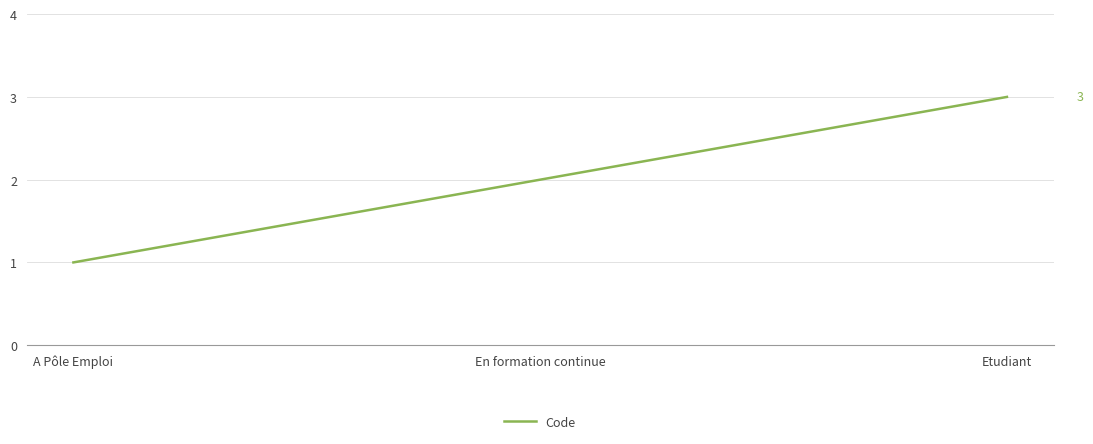

Is this an area chart (filled region under the line)?

No